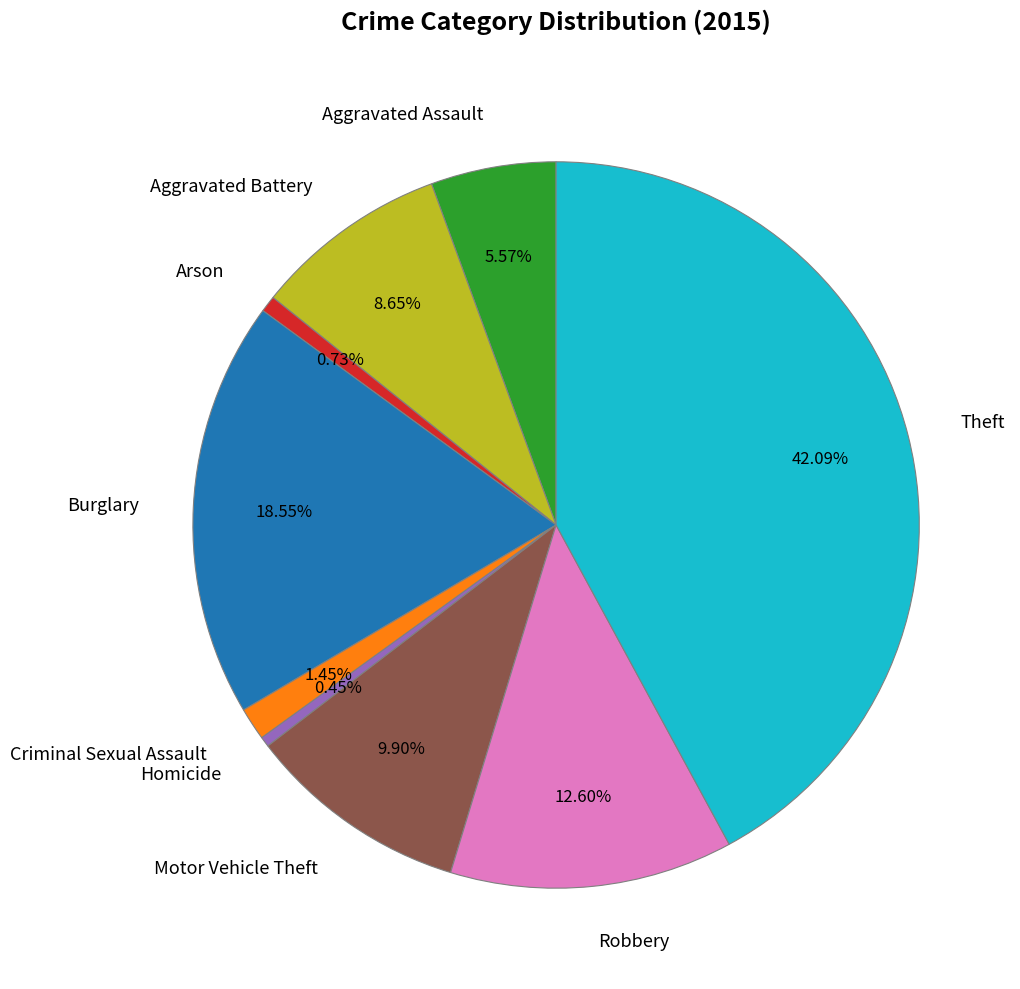

Do Robbery and Aggravated Battery together represent more than half of the pie?

No